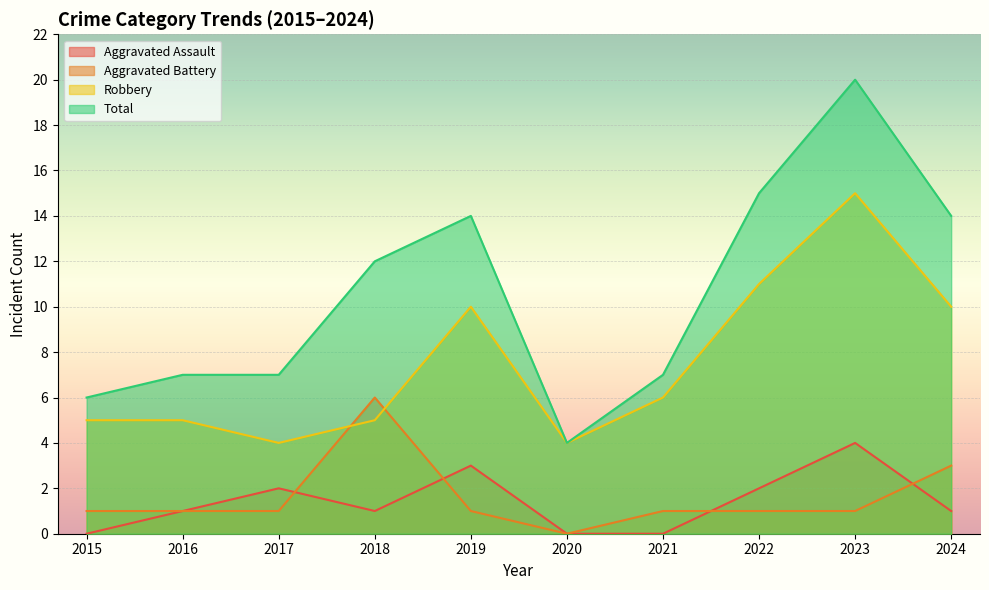

Reading left to right, transcribe all the data shown in this chart.

Aggravated Assault: 0	1	2	1	3	0	0	2	4	1
Aggravated Battery: 1	1	1	6	1	0	1	1	1	3
Robbery: 5	5	4	5	10	4	6	11	15	10
Total: 6	7	7	12	14	4	7	15	20	14